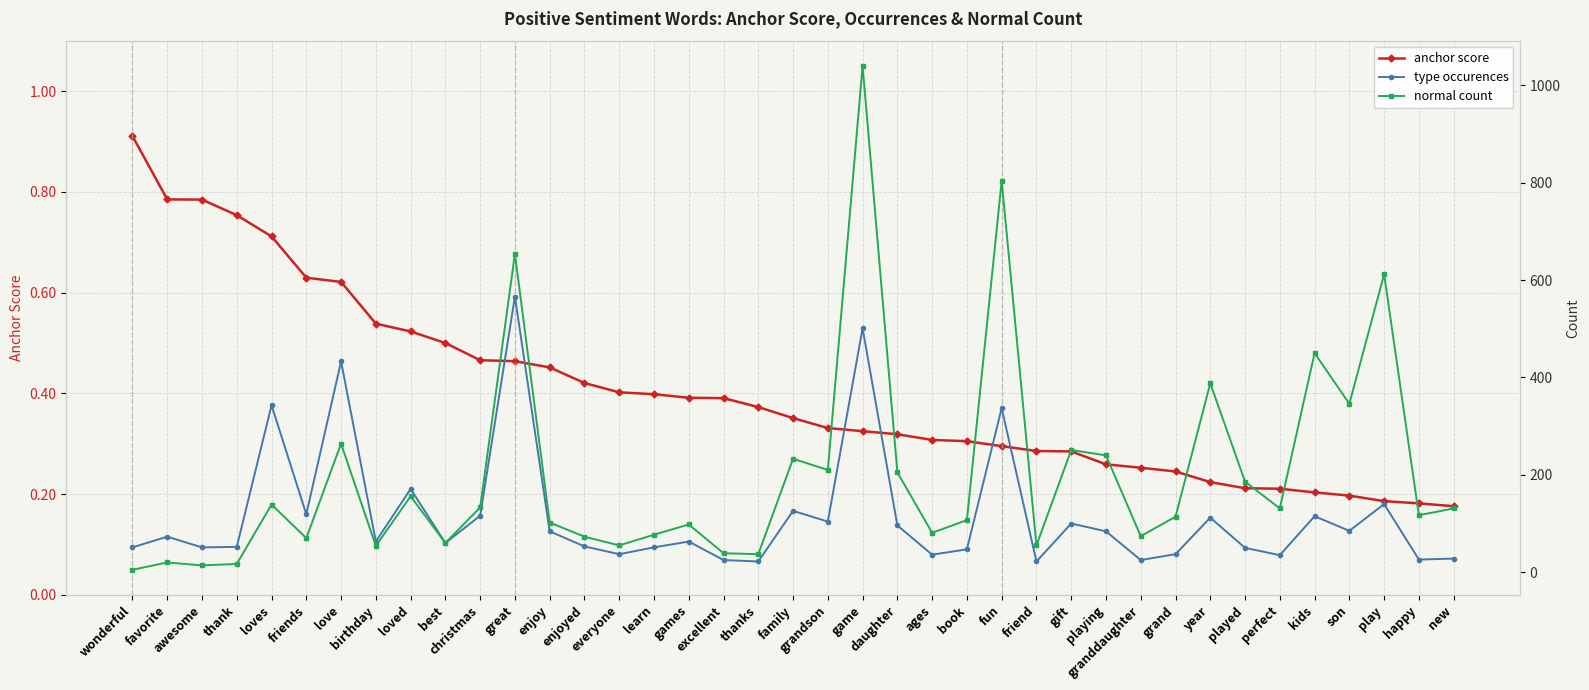

In normal count, how many points are lower than both neighbors (excluding endpoints)?

13